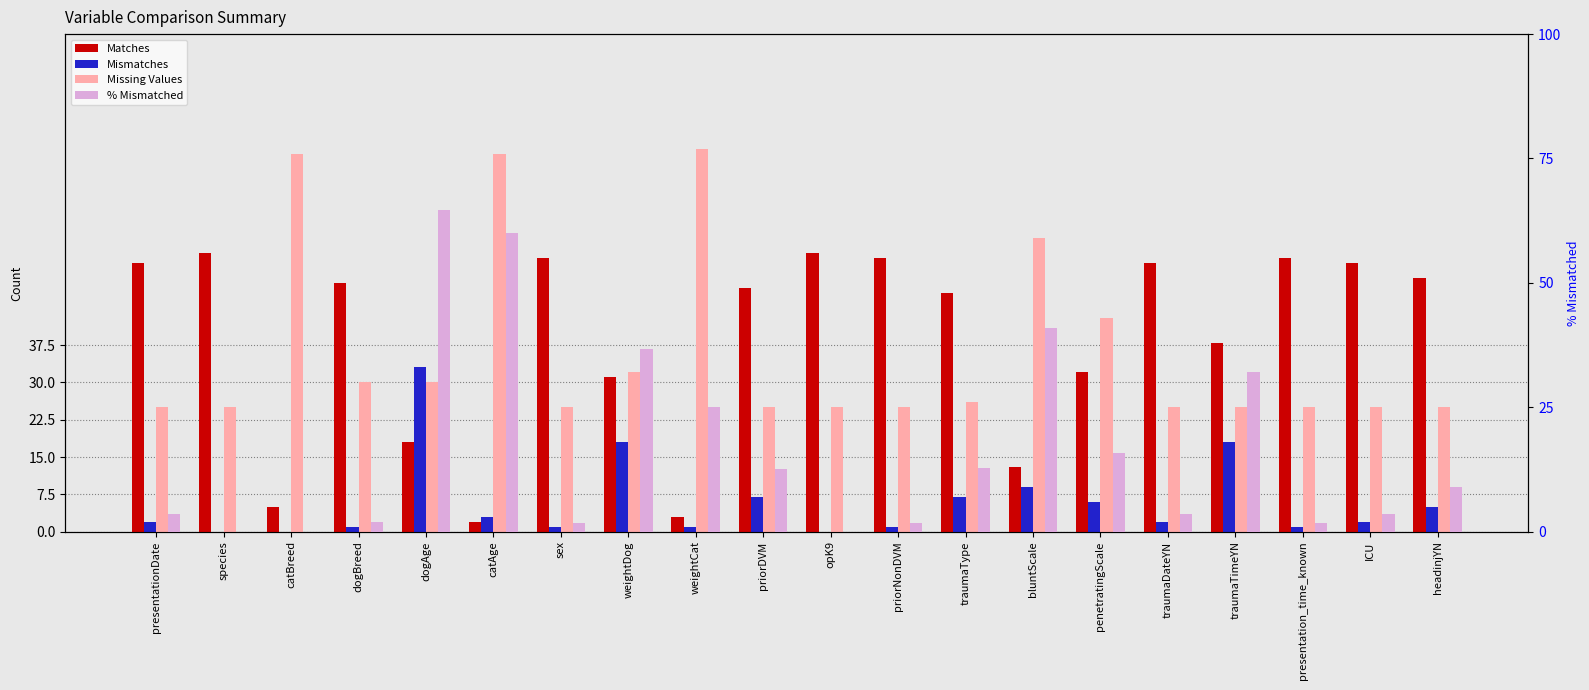

The % Mismatched series shows 32.1 at traumaTimeYN. True or false?

True